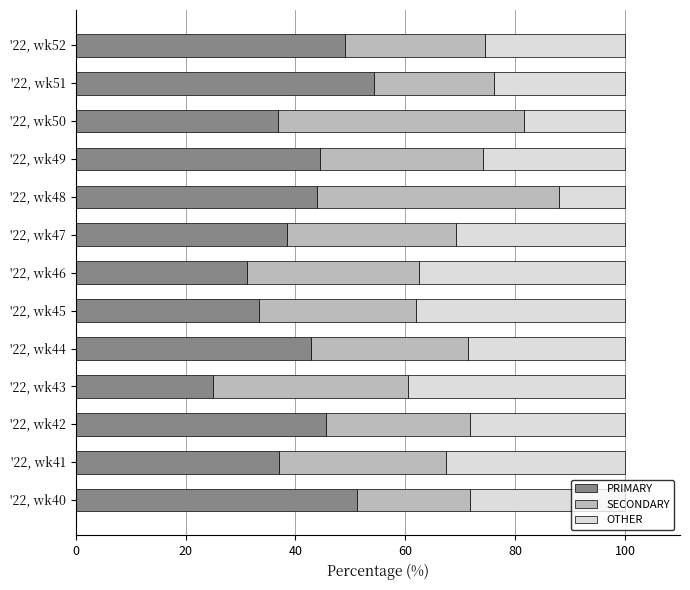

What is the total value across all series at '22, wk51?

100.0